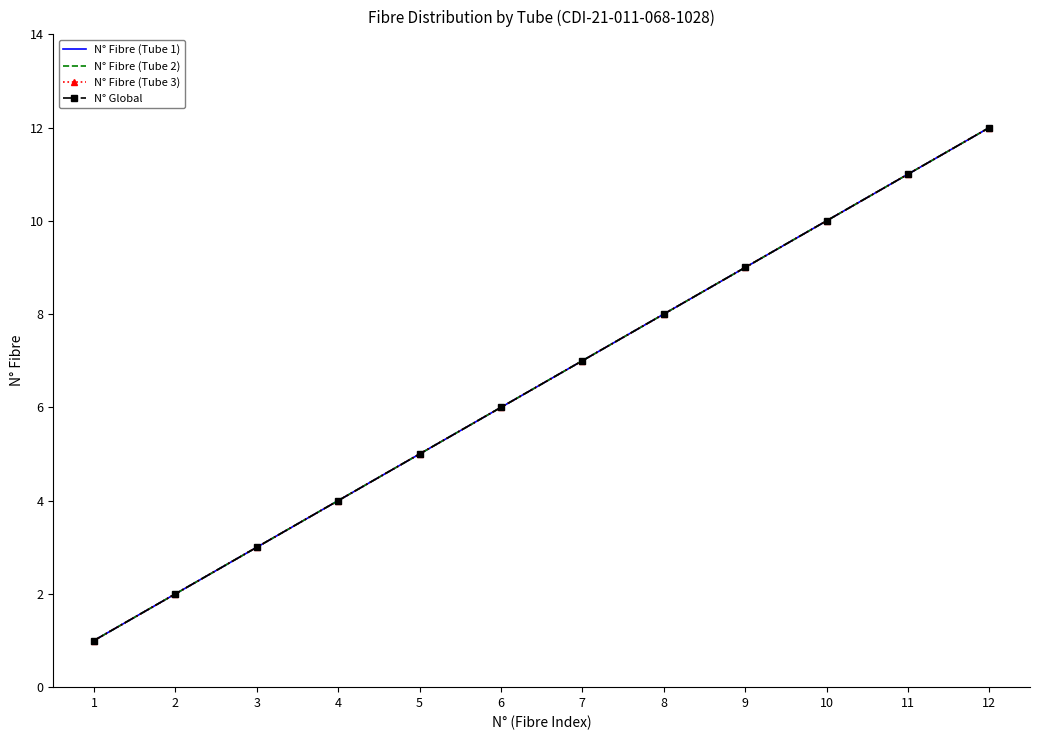

True or false: N° Fibre (Tube 2) and N° Global cross at least once.

False